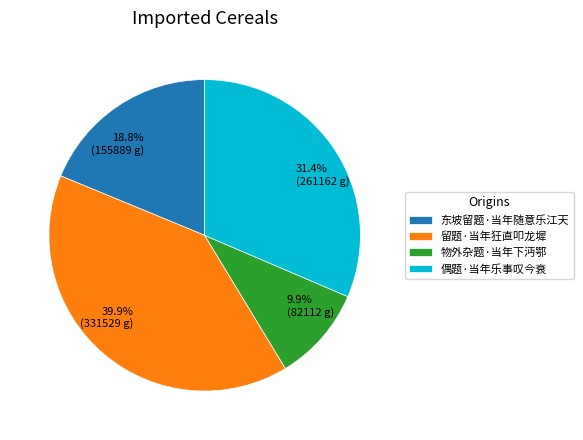

Is it true that 东坡留题·当年随意乐江天 is 19% of the pie?

True